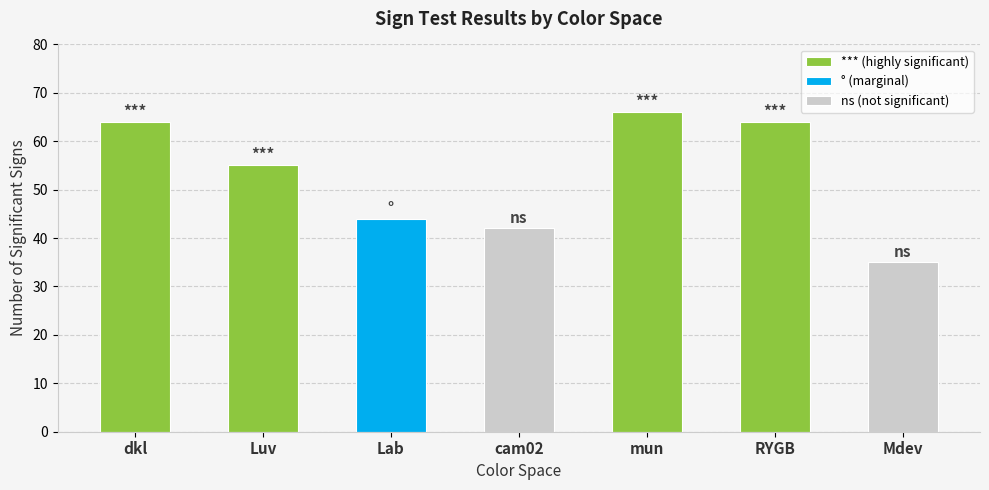

Is it true that *** (highly significant) equals 64 at dkl?

True